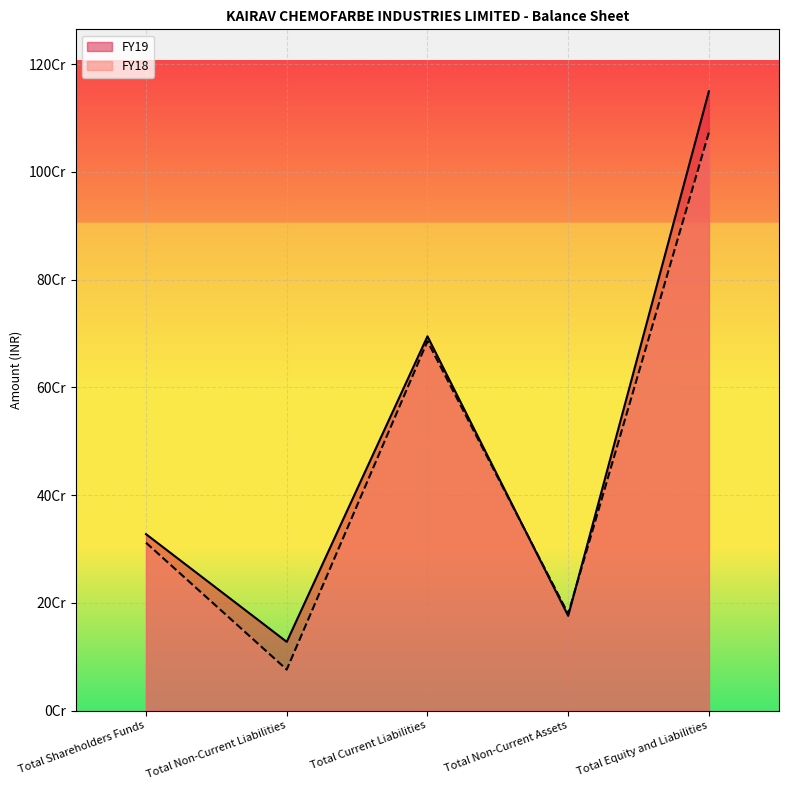

What is the label of the 1st point from the left?

Total Shareholders Funds